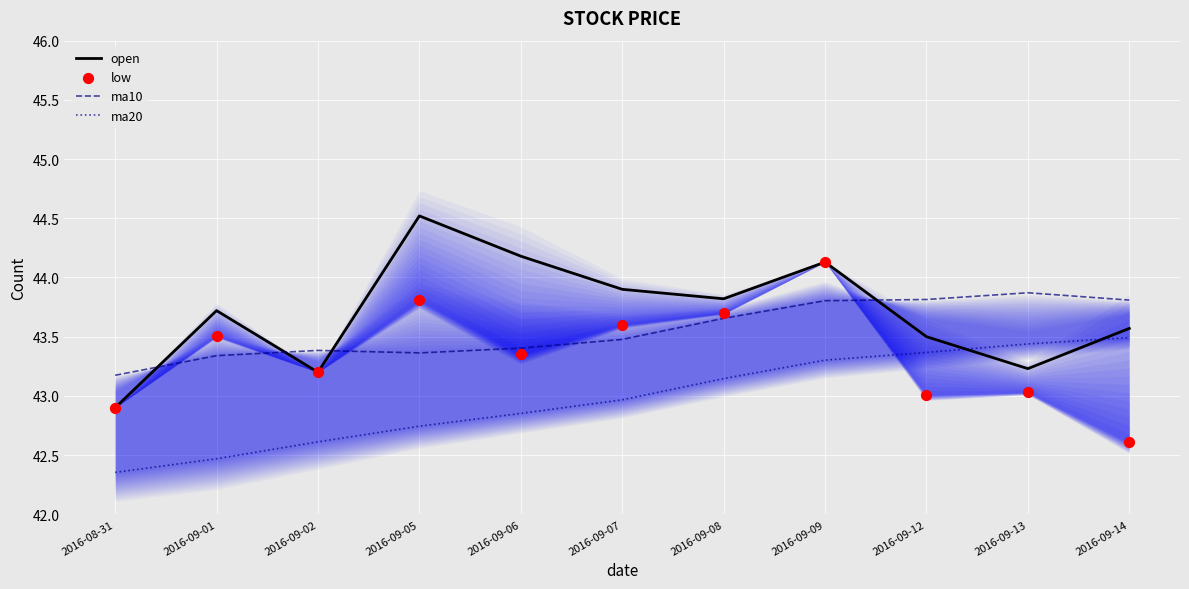

Which series has the largest Y range (max minus min)?

open